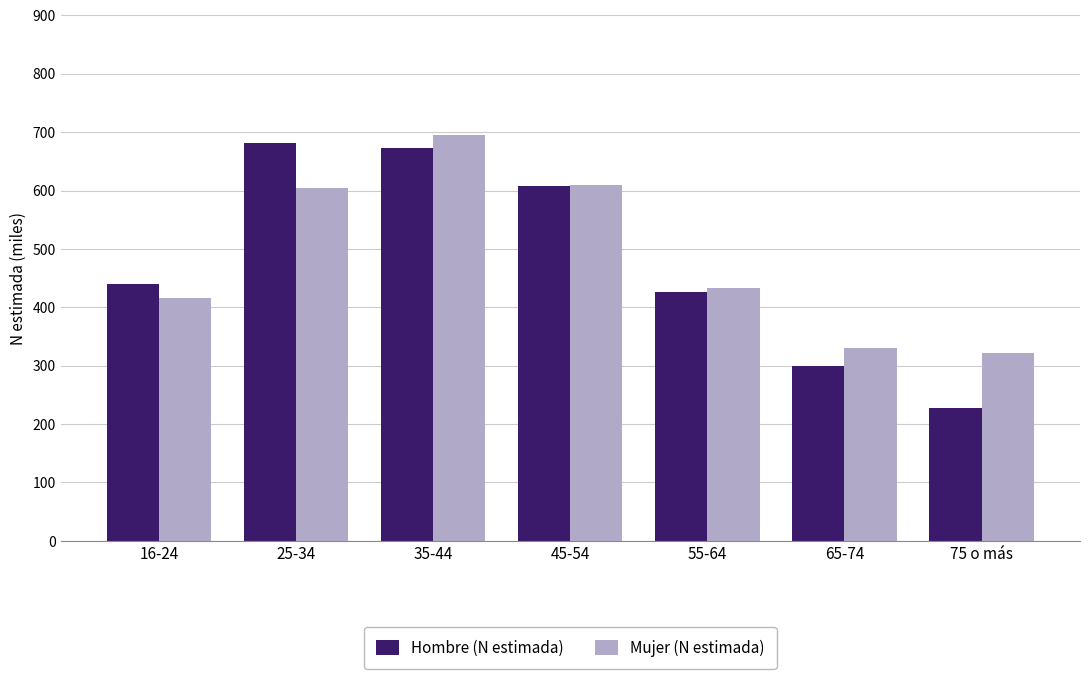

Which series changed the most between 16-24 and 45-54?

Mujer (N estimada)